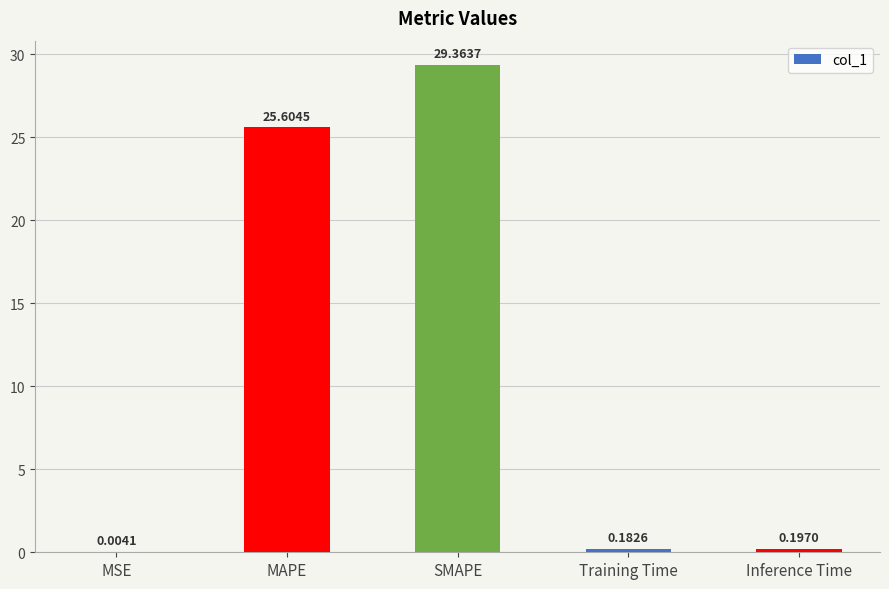

Which has a higher value, MAPE or Training Time?

MAPE